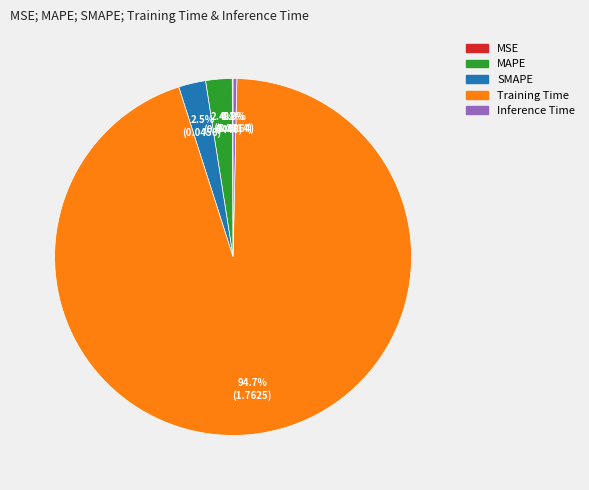

Is the sum of MAPE and Inference Time greater than half?

No